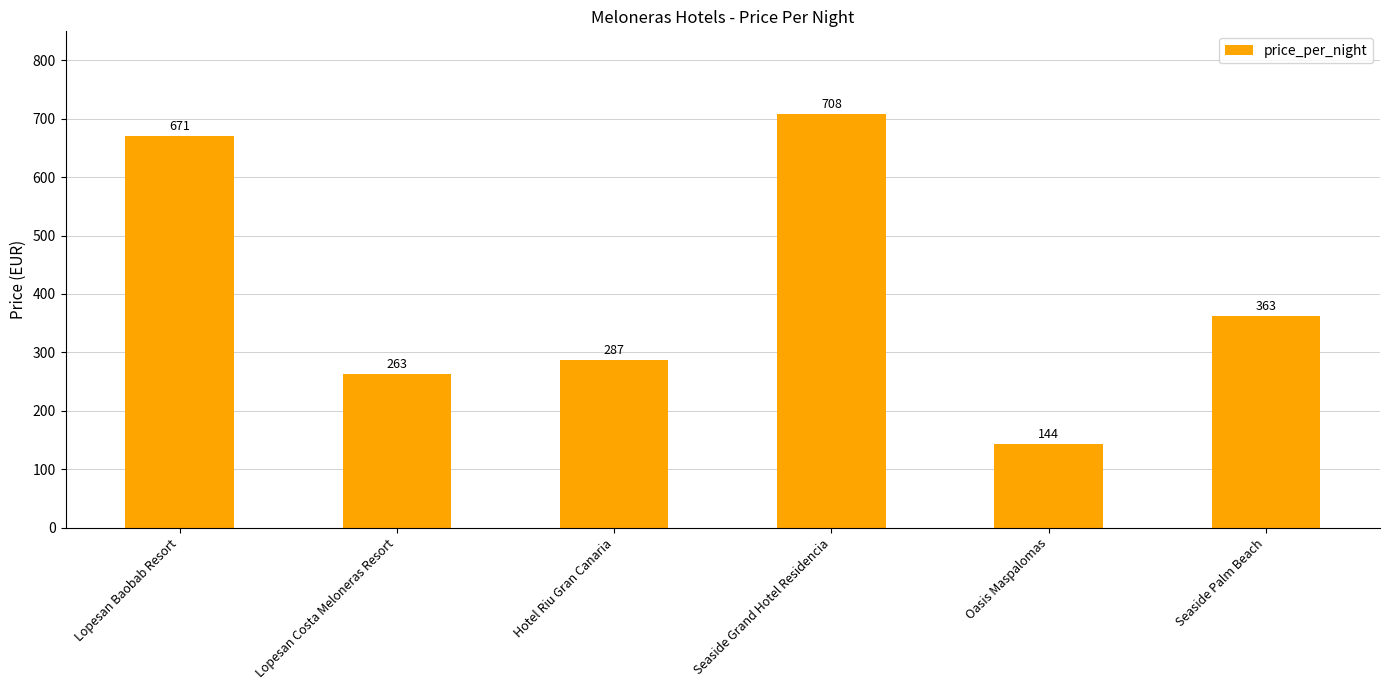

Count the number of data series in this chart.

1